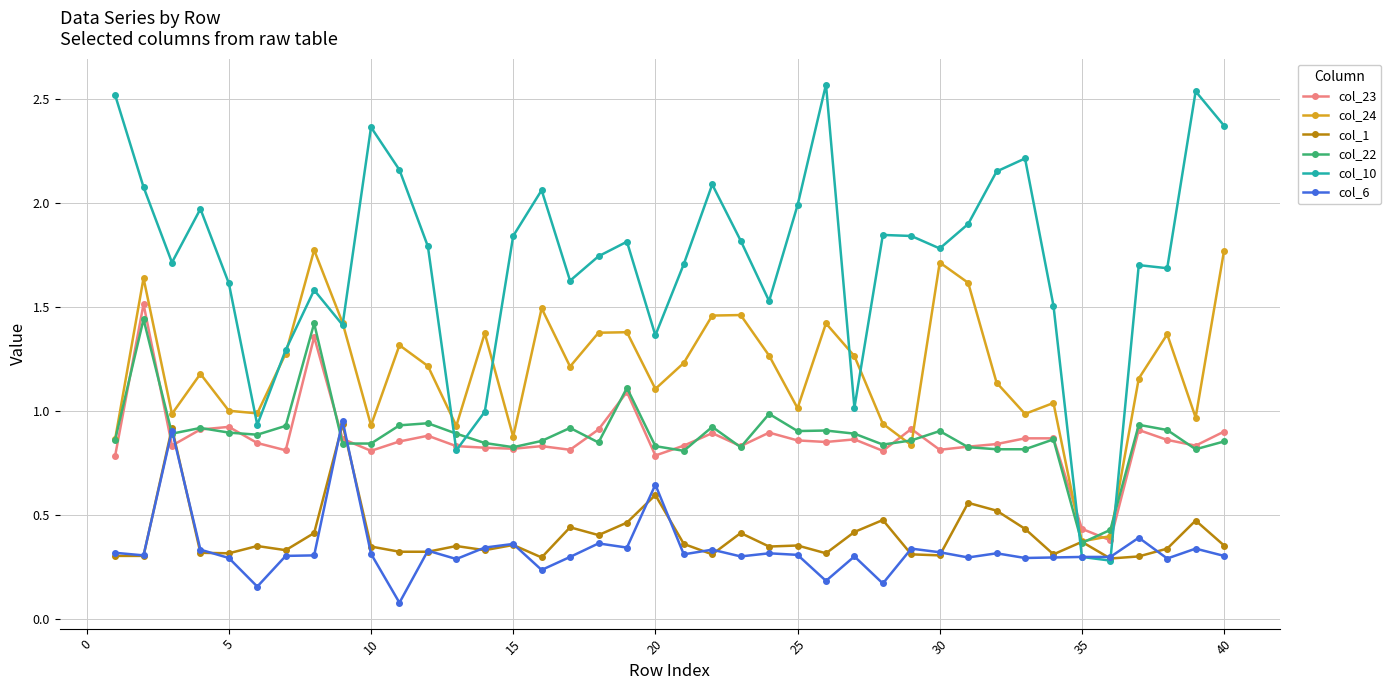

True or false: col_6 and col_24 intersect in this chart.

False